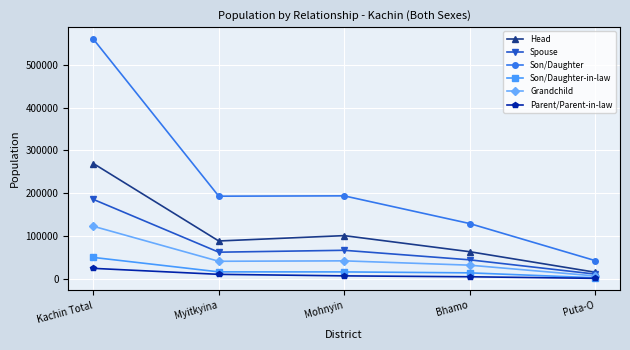

True or false: Son/Daughter and Spouse intersect in this chart.

False